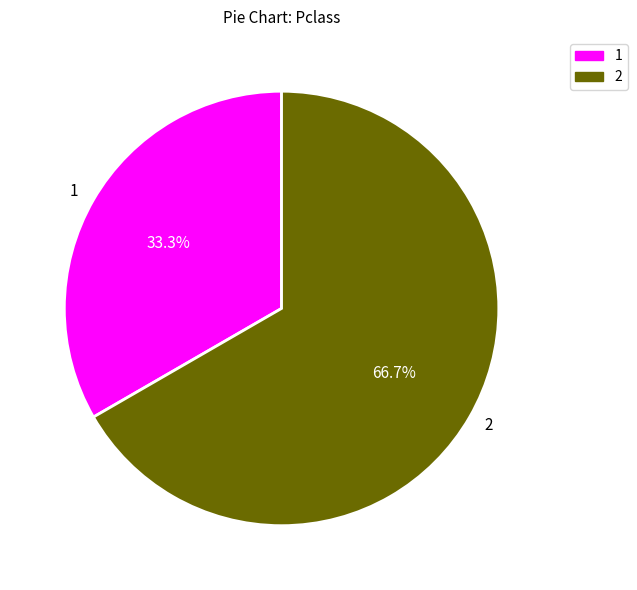

What percentage is the 1 slice, to the nearest percent?

33%